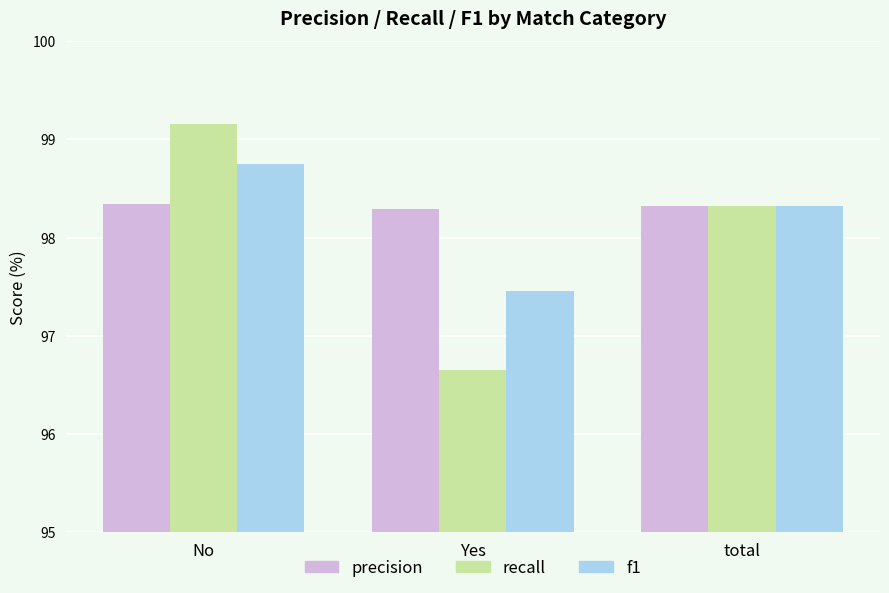

Which series has the widest spread of values?

recall